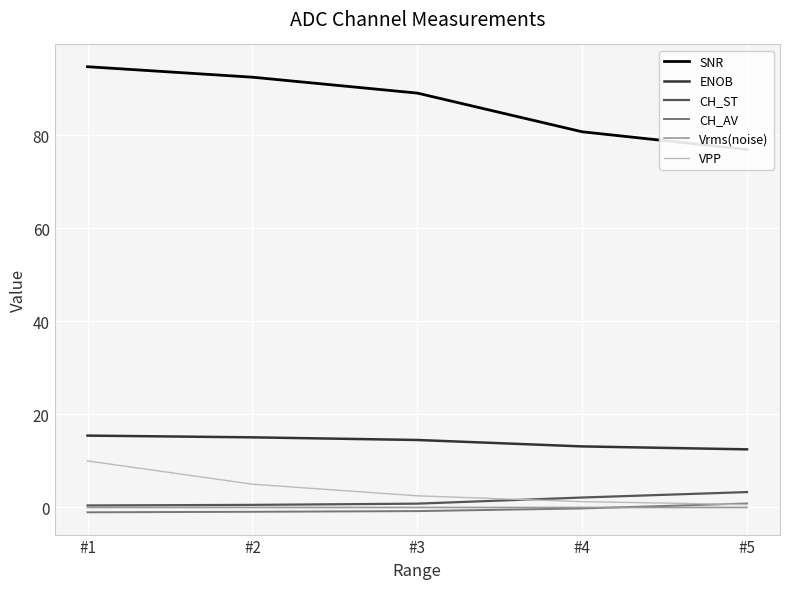

After their last crossing, which series has the higher values: VPP or CH_ST?

CH_ST